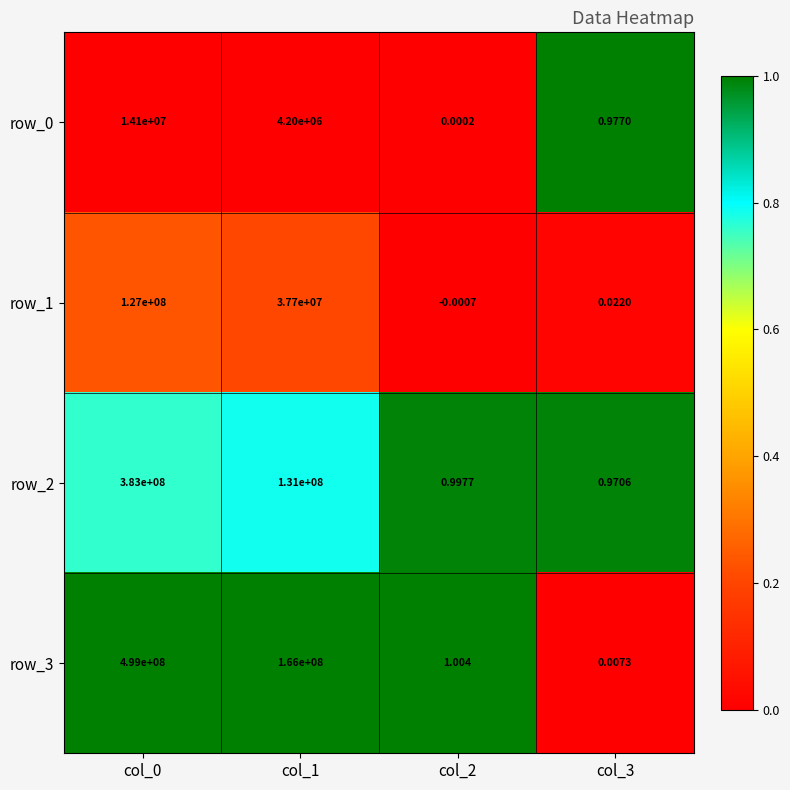

Which category has the lowest value across all series?

col_2